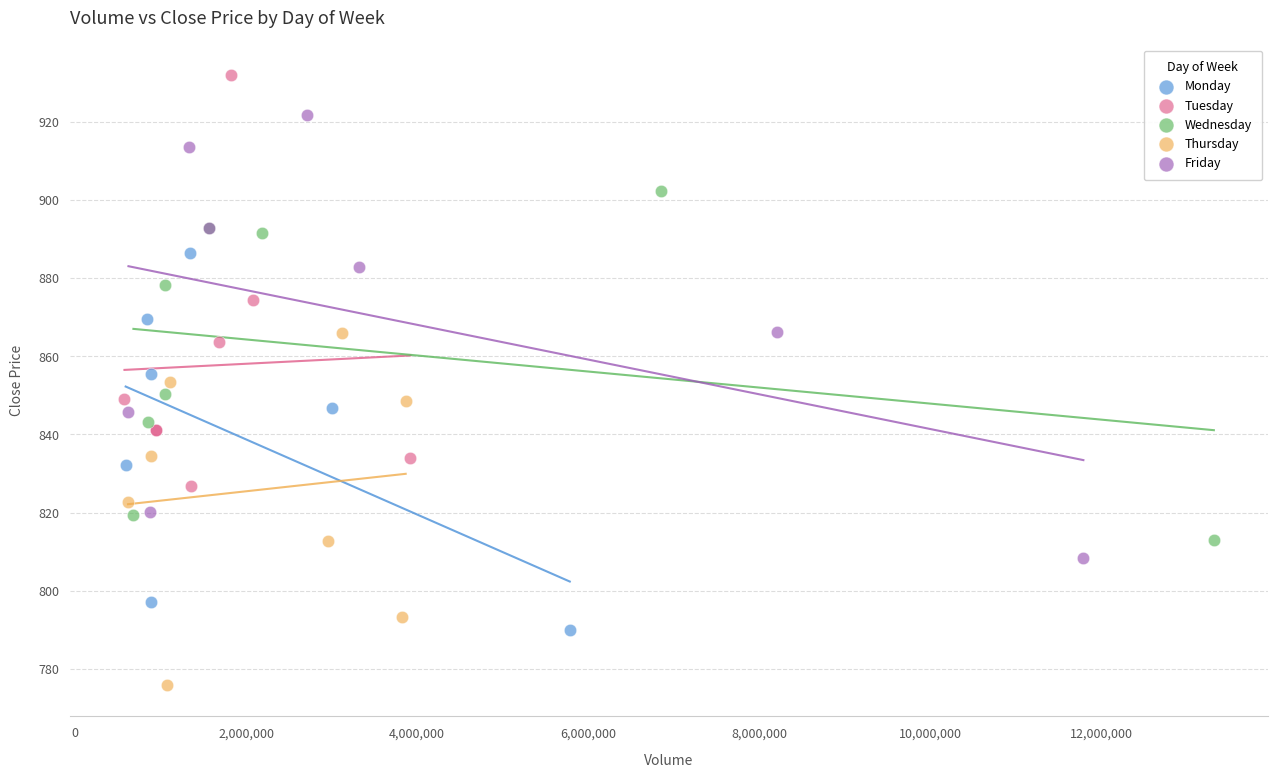

Which series contains the highest Y value?

Tuesday